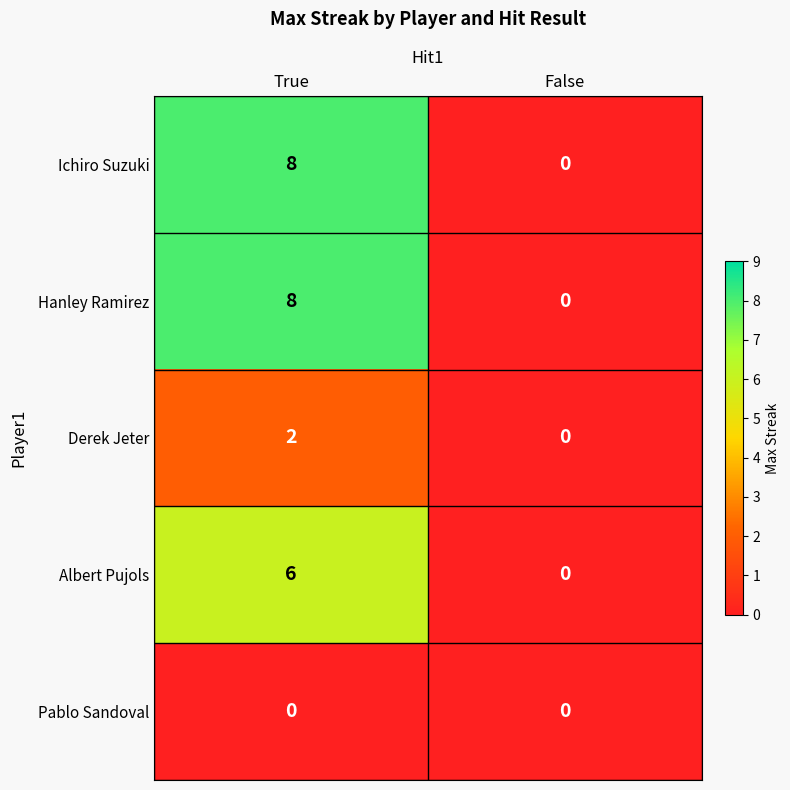

At which category is the sum across all series the highest?

True